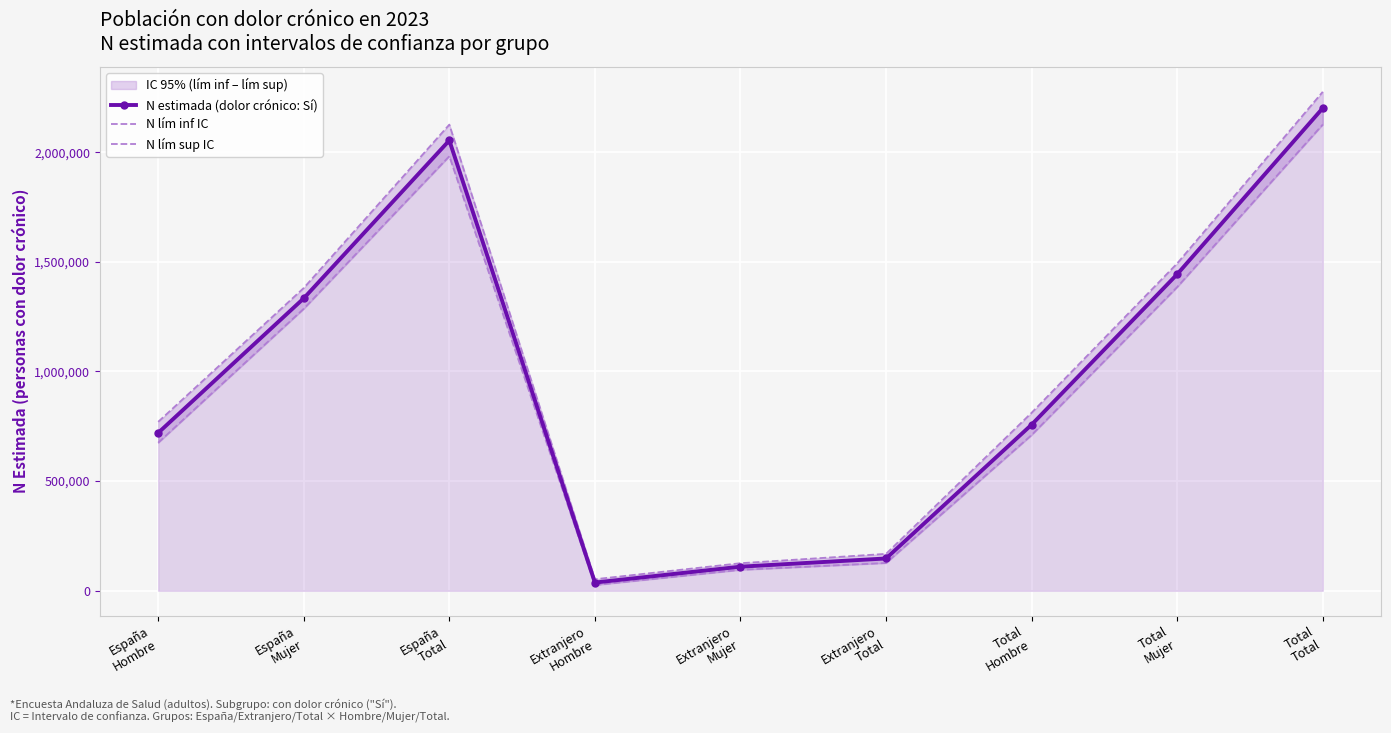

What is the label of the 3rd point from the left?

España
Total